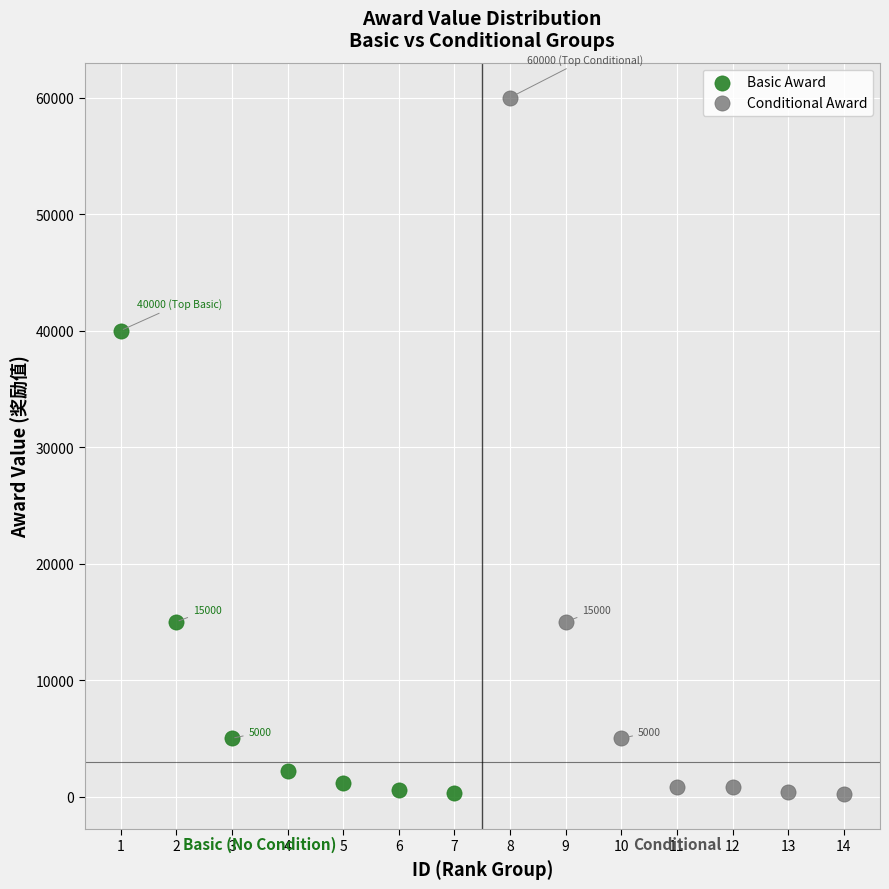

Which series reaches the maximum Y coordinate?

Conditional Award